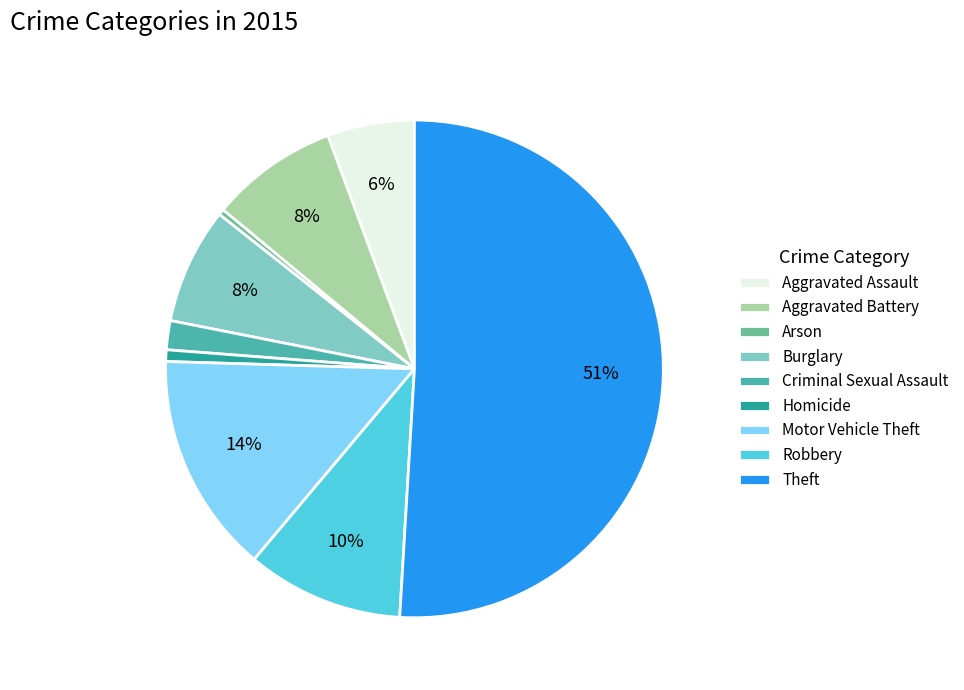

Which slice represents more than half of the pie?

Theft